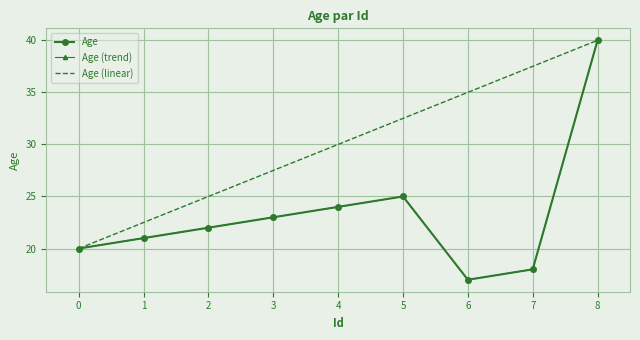

Where is the first local maximum for Age?

5